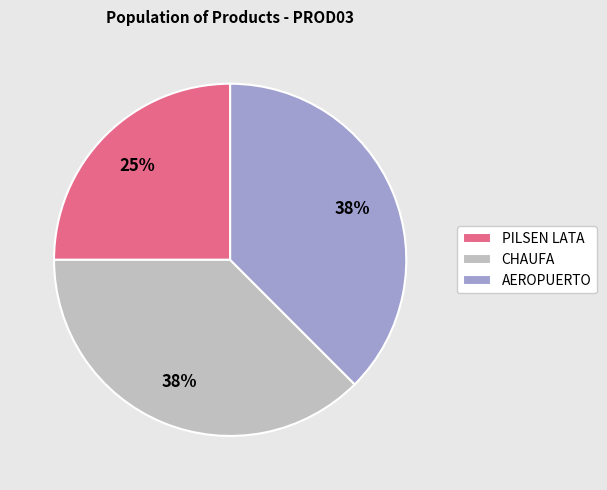

To the nearest percent, what is the average slice percentage?

33%